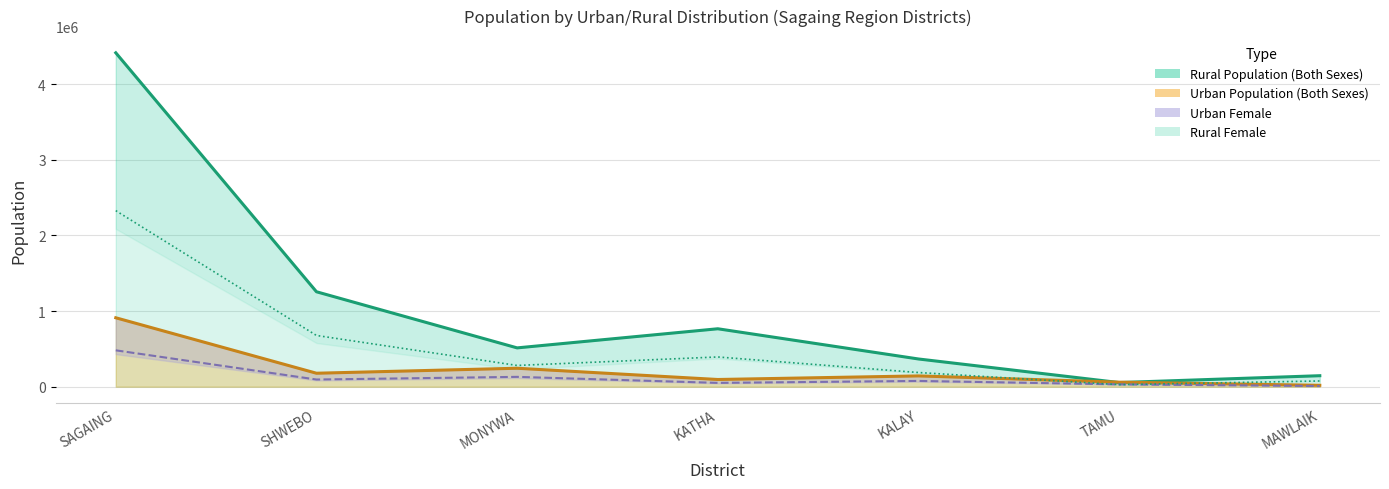

True or false: Urban_Male and Rural_Both intersect in this chart.

False